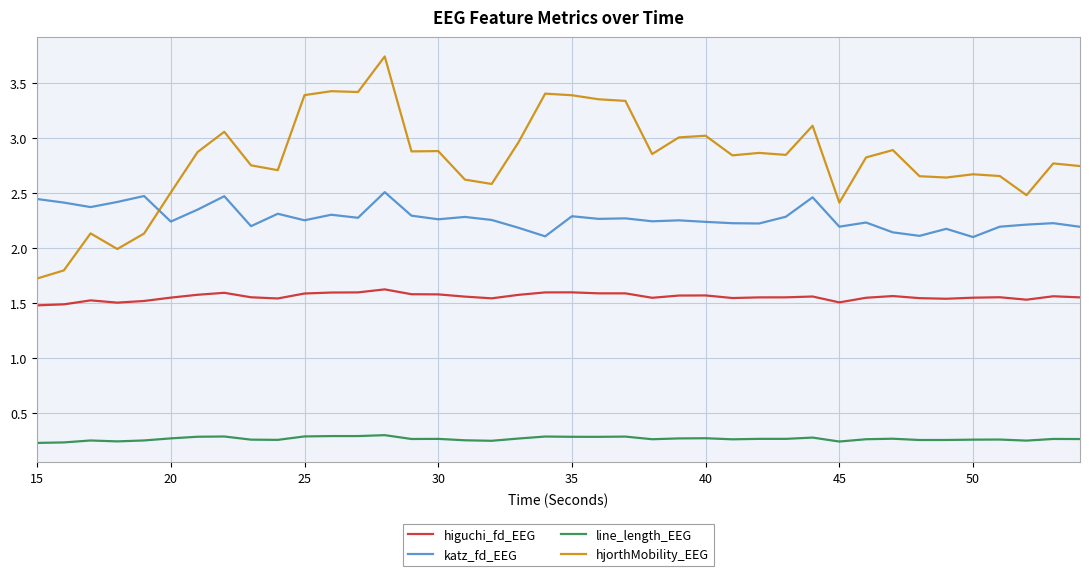

What is the difference between the maximum and minimum values in the hjorthMobility_EEG series?

2.0